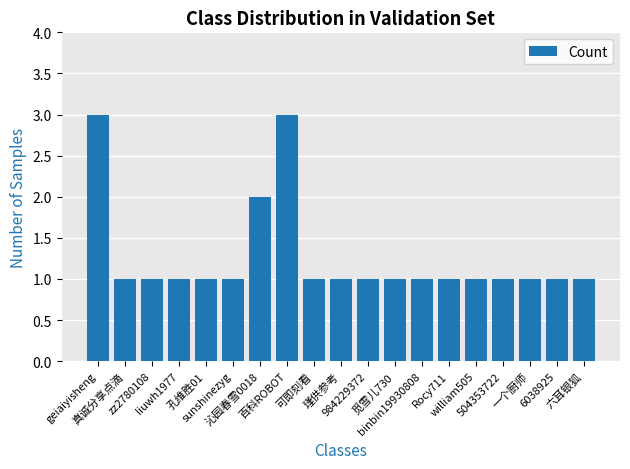

At which label is the value closest to 2?

沁园春雪0018